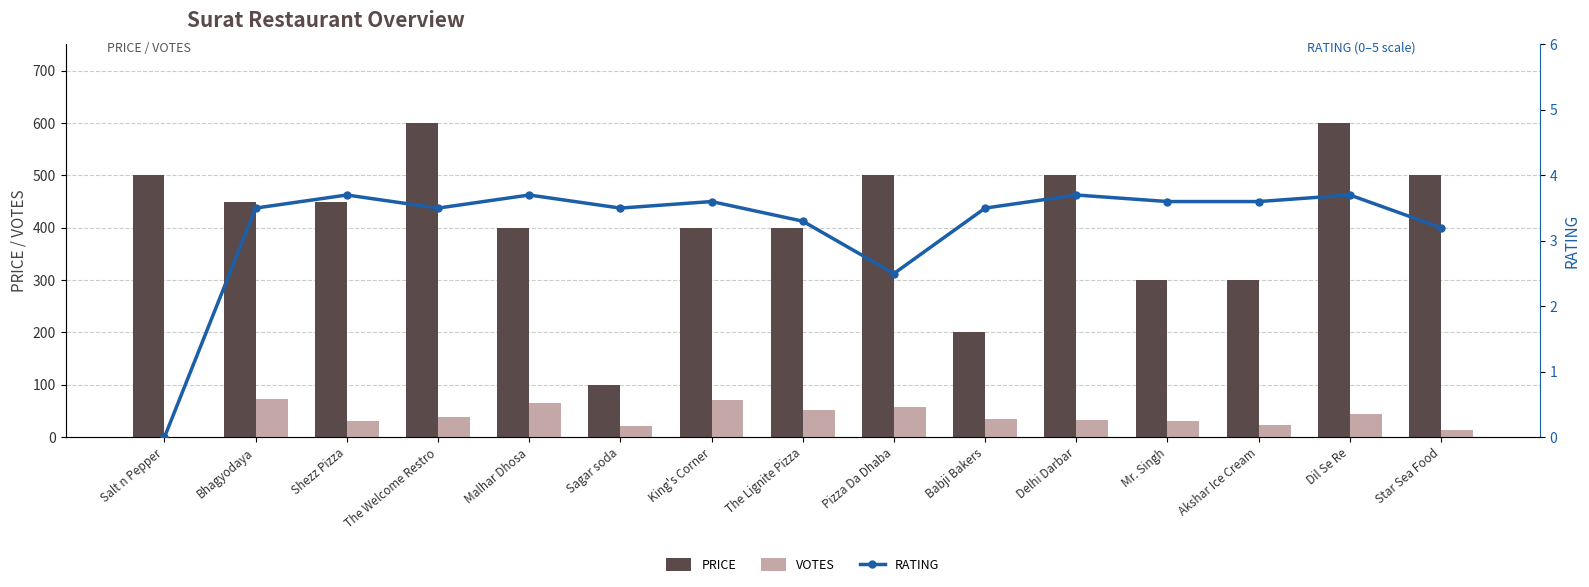

The VOTES series shows 30 at Mr. Singh. True or false?

True